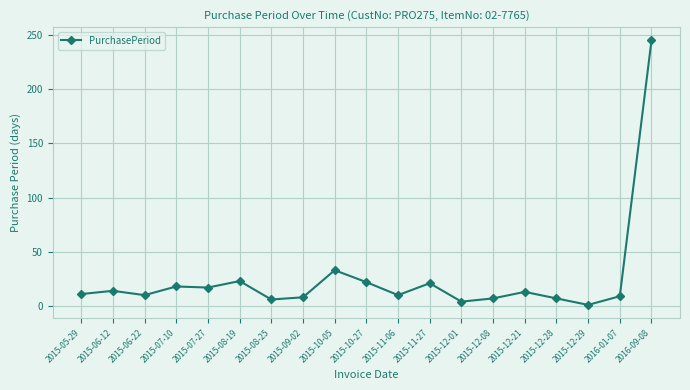

What is the sum of the values at 2015-06-22 and 2015-09-02?

18